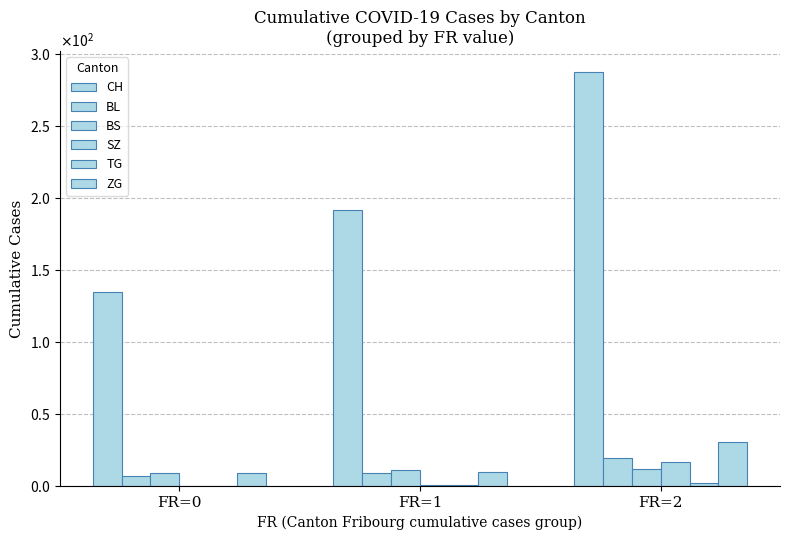

List the series in order of their peak value, highest first.

CH, ZG, BL, SZ, BS, TG